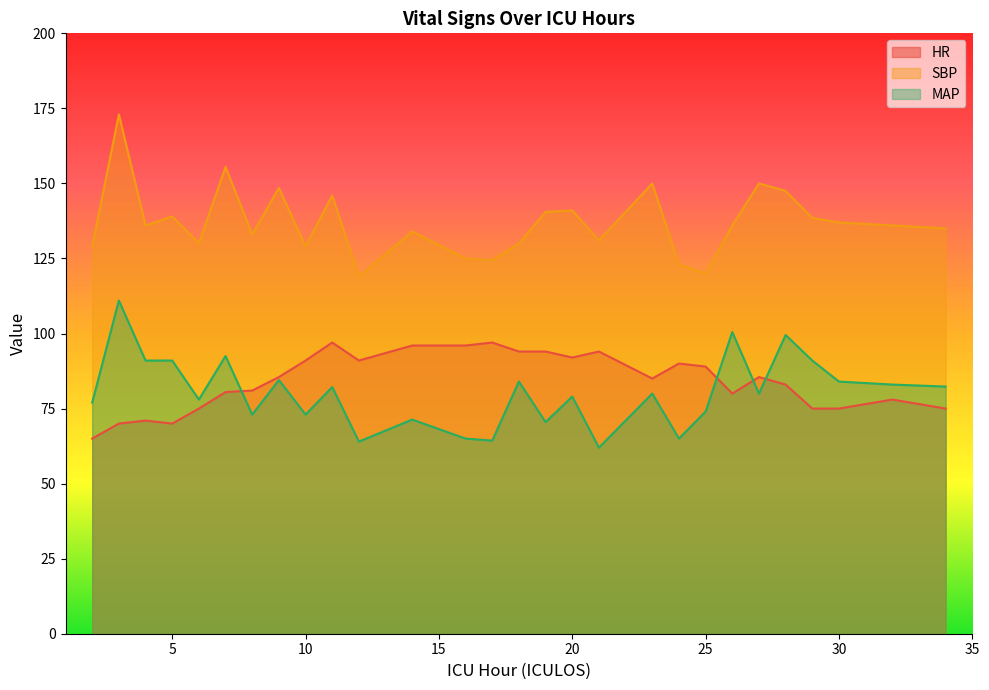

What is the value of the SBP point at the 8th from the left?

148.5